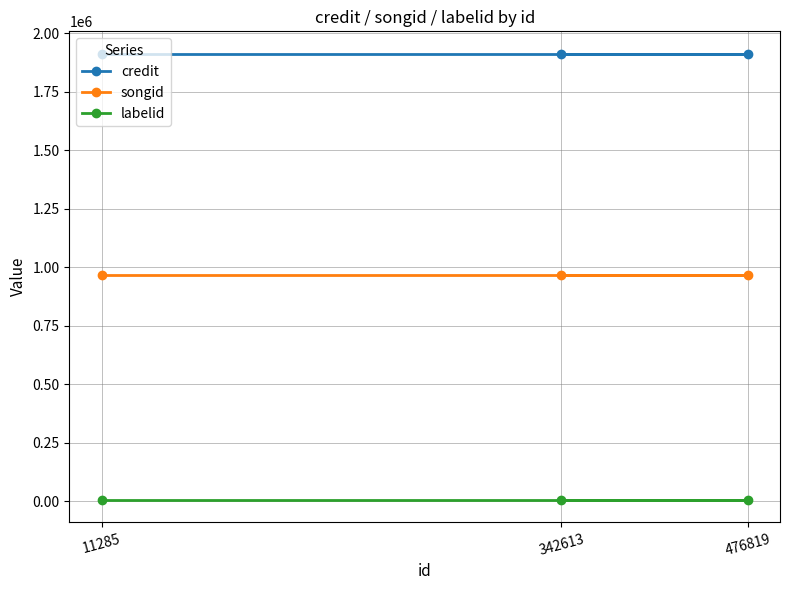

What are all the series names shown in the legend?

credit, songid, labelid